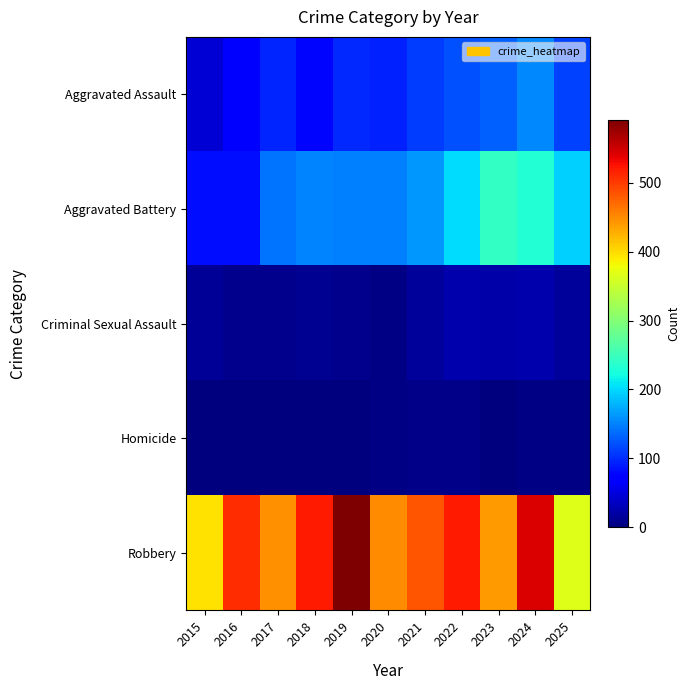

Reading right to left, extract all data points from this chart.

Aggravated Assault: 2025=111	2024=154	2023=130	2022=121	2021=110	2020=94	2019=98	2018=77	2017=95	2016=71	2015=46
Aggravated Battery: 2025=196	2024=232	2023=244	2022=202	2021=163	2020=150	2019=148	2018=152	2017=142	2016=82	2015=82
Criminal Sexual Assault: 2025=16	2024=24	2023=22	2022=24	2021=14	2020=3	2019=8	2018=11	2017=8	2016=8	2015=12
Homicide: 2025=4	2024=4	2023=2	2022=6	2021=5	2020=3	2019=2	2018=1	2017=1	2016=1	2015=0
Robbery: 2025=367	2024=543	2023=440	2022=521	2021=484	2020=450	2019=591	2018=520	2017=446	2016=510	2015=395